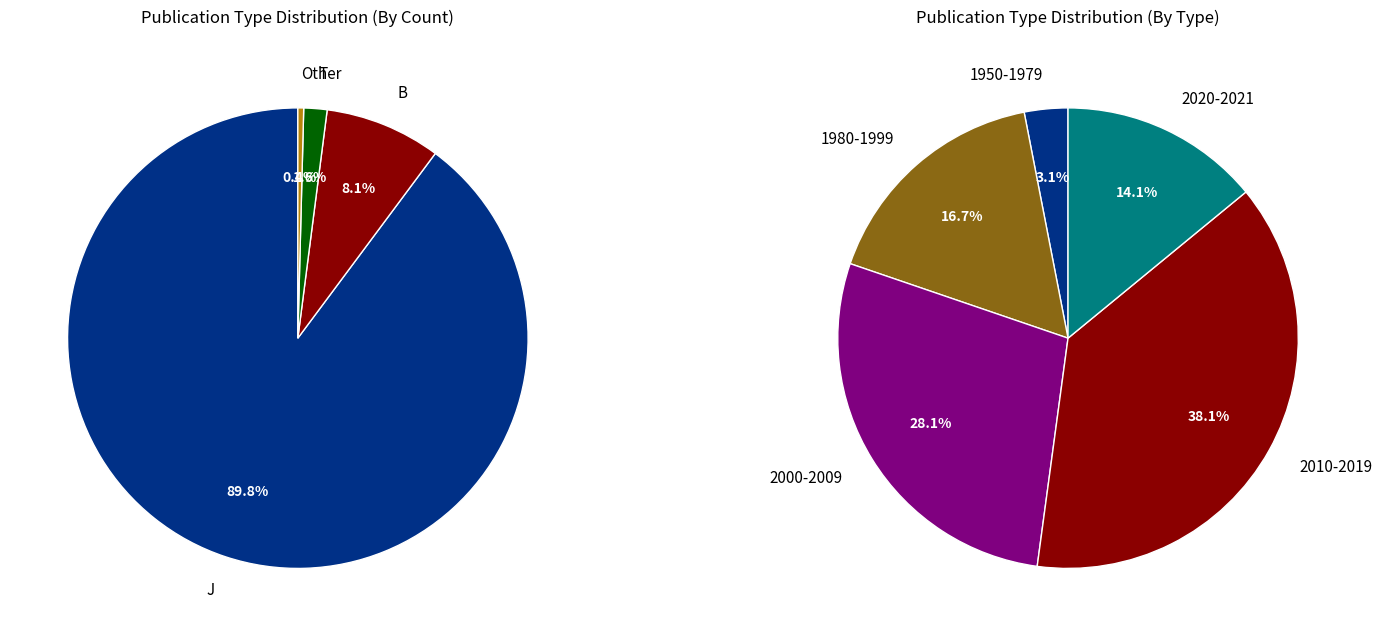

Rank the categories by value from lowest to highest.

Other, T, B, J